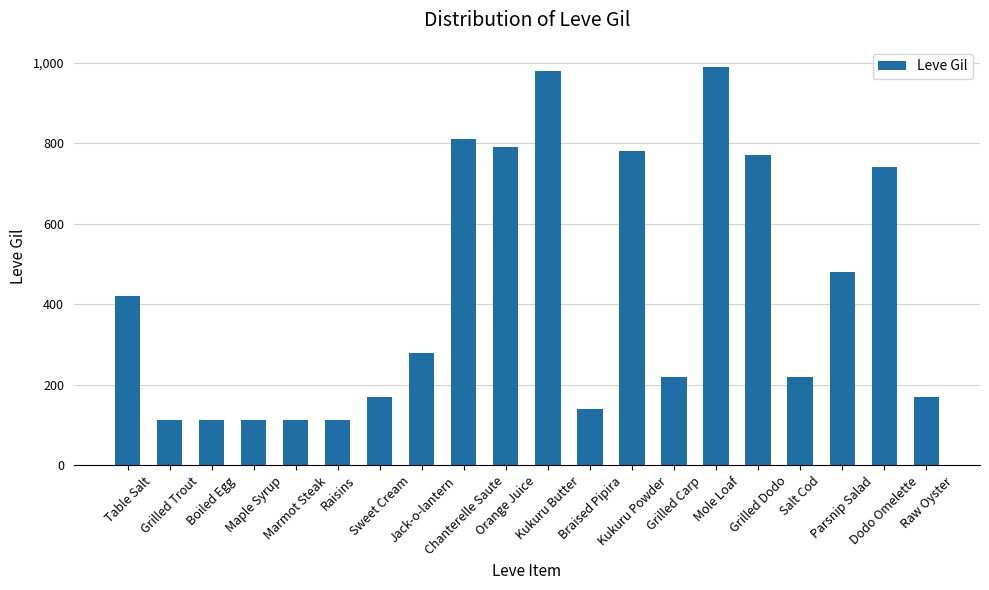

What is the minimum value shown in the chart?

112